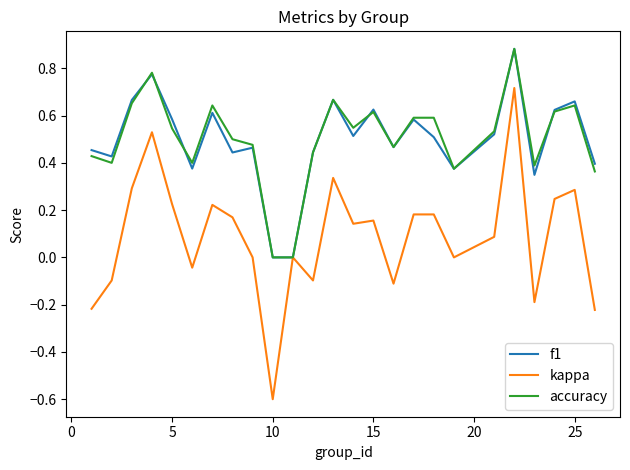

How many lines are shown in the chart?

3